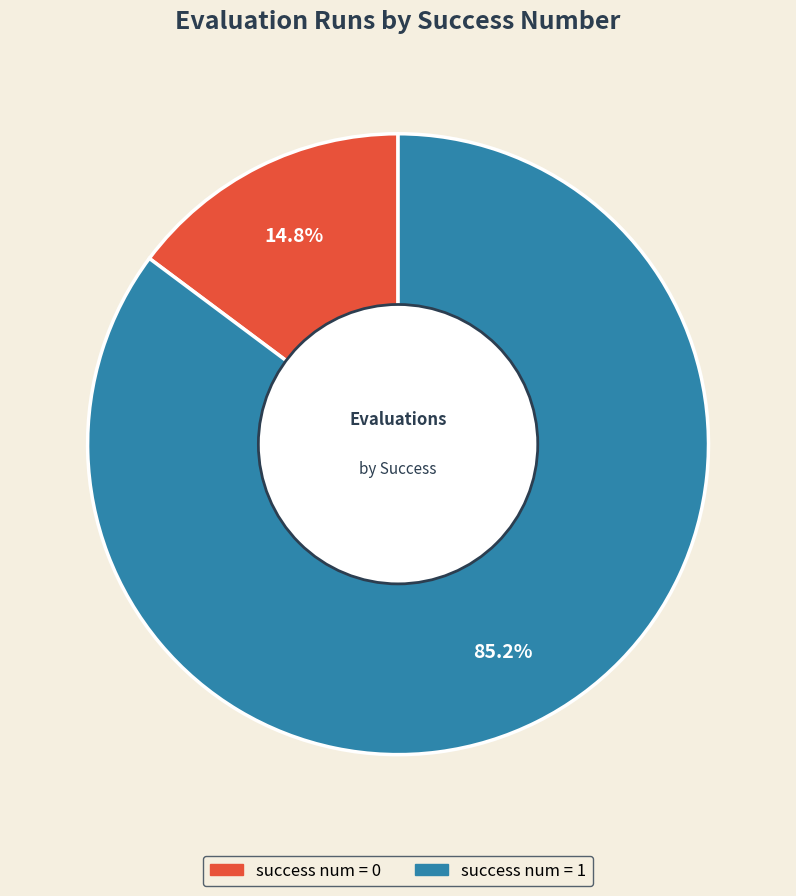

Does any single category account for the majority?

Yes